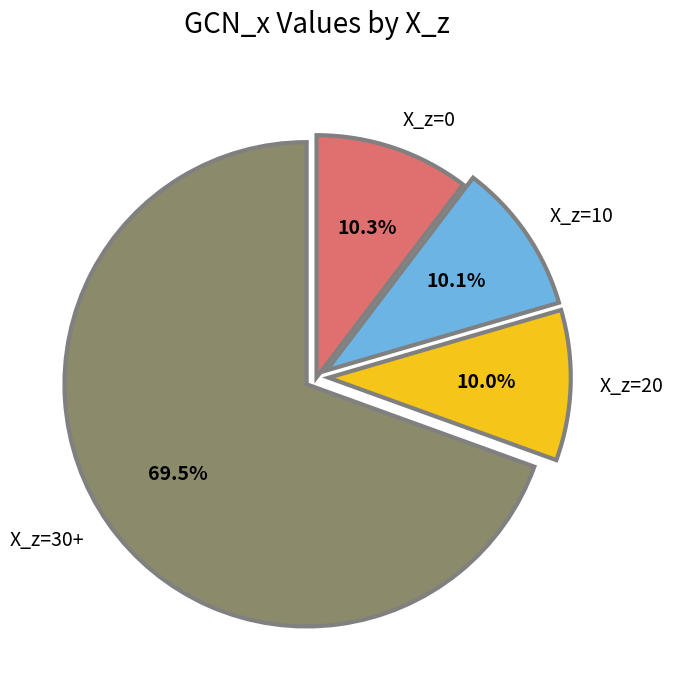

What portion of the pie excludes X_z=0?

89.7%